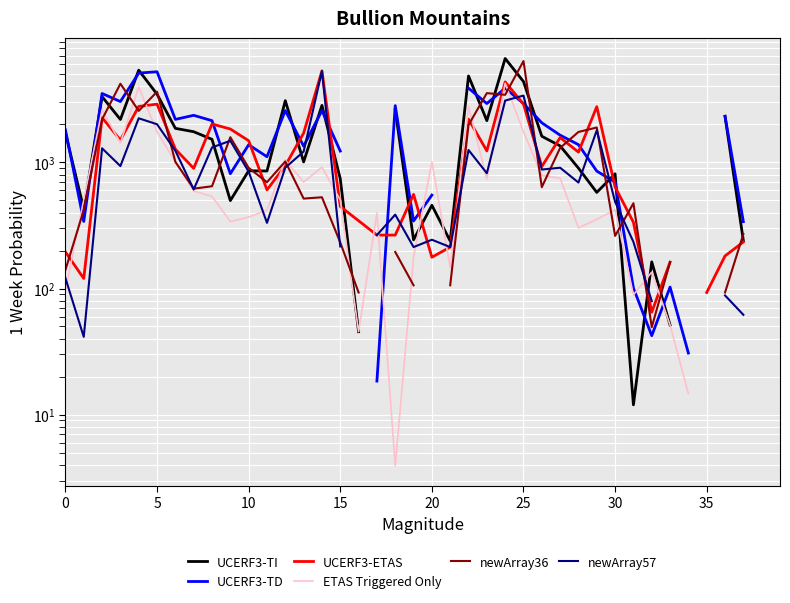

The value of UCERF3-TD at 19 is 343.0. True or false?

True